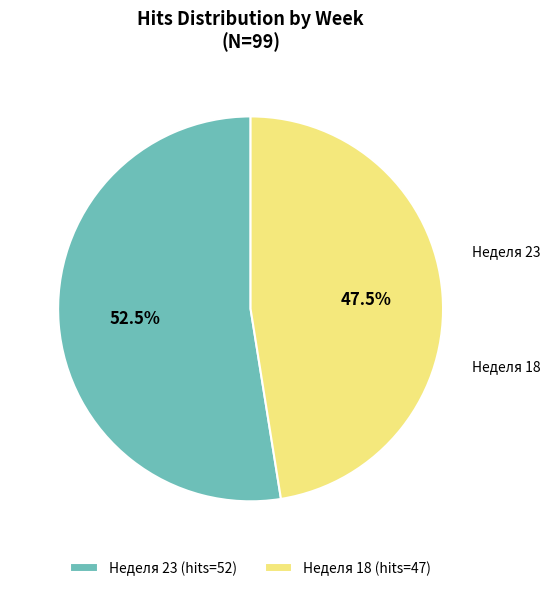

Rank the categories by value from lowest to highest.

Неделя 18 (hits=47), Неделя 23 (hits=52)